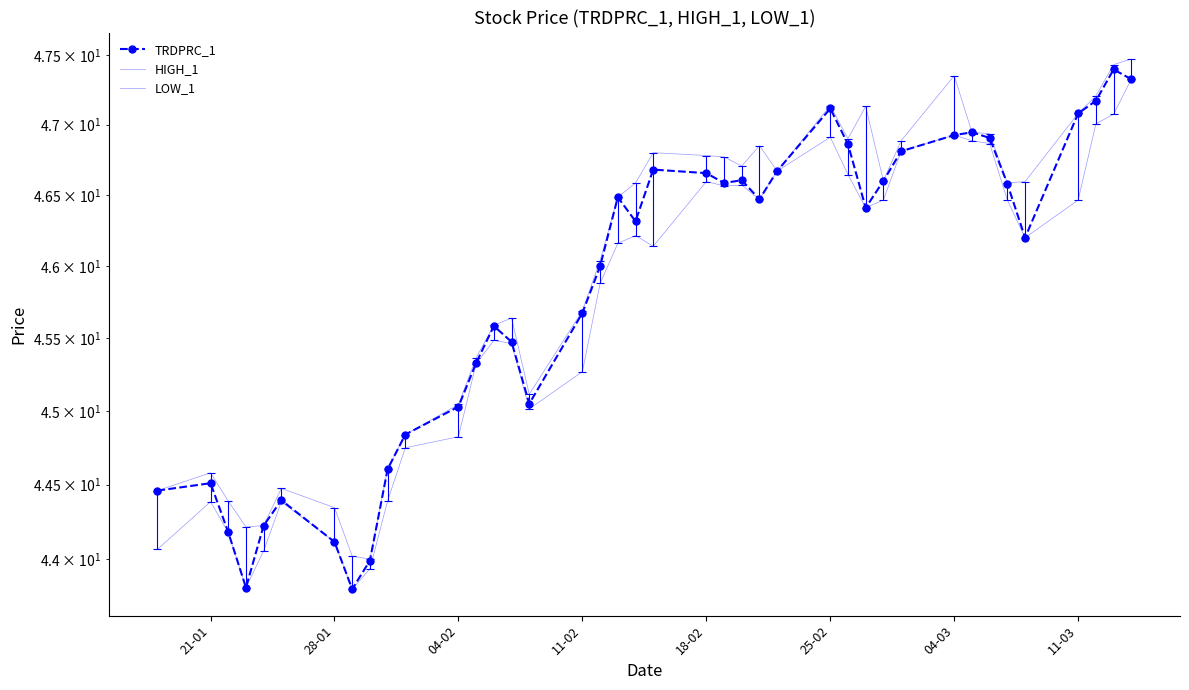

Which series has the largest total across all categories?

HIGH_1